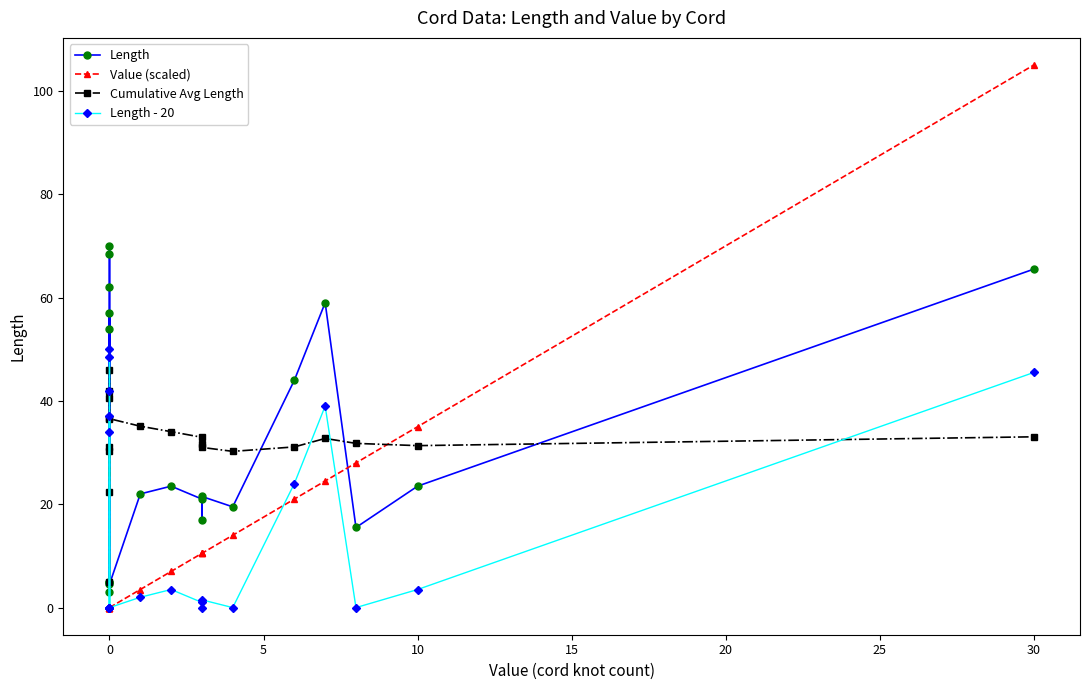

What is the sum of all Cumulative Avg Length values?

645.2